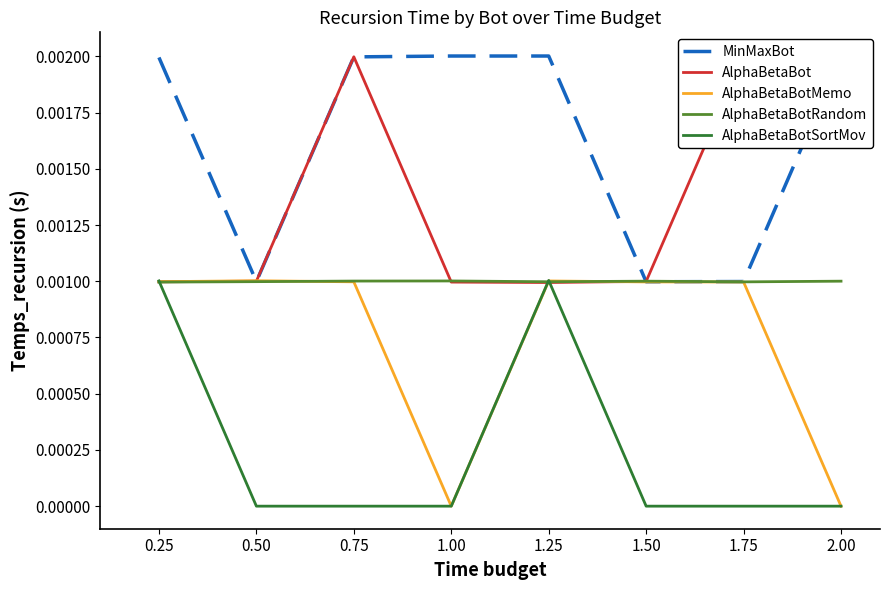

At how many categories does at least one series exceed 0?

8